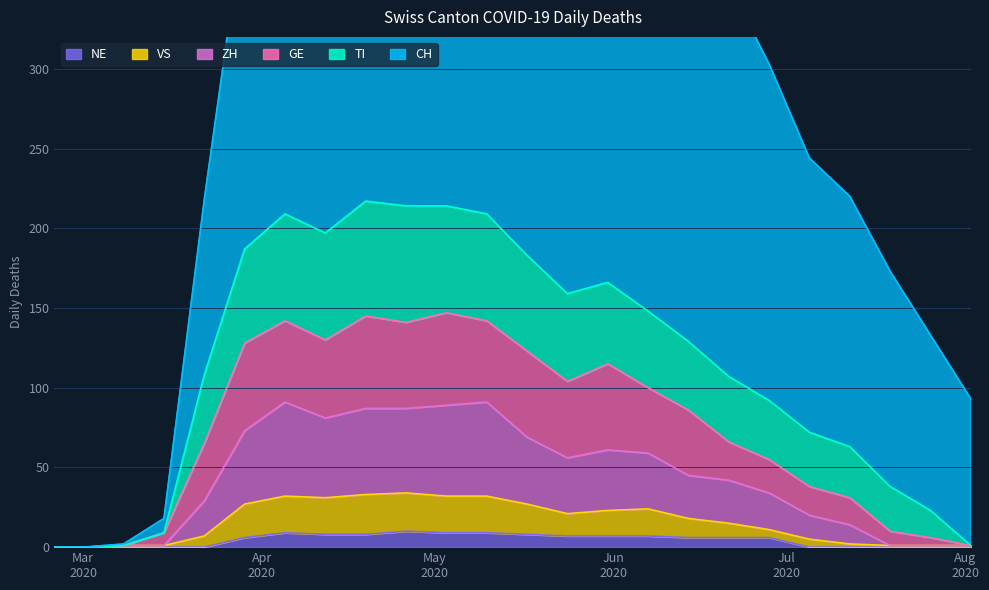

Count the NE values in the range 0 to 8.

20